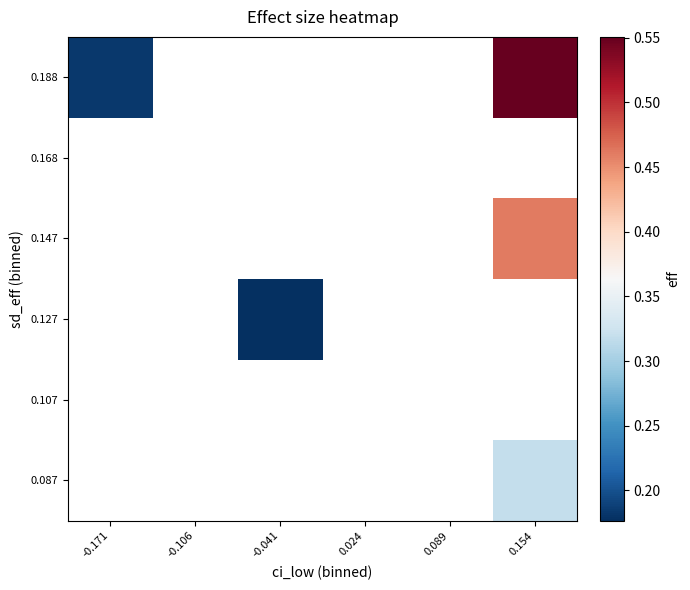

Count the number of data series in this chart.

6